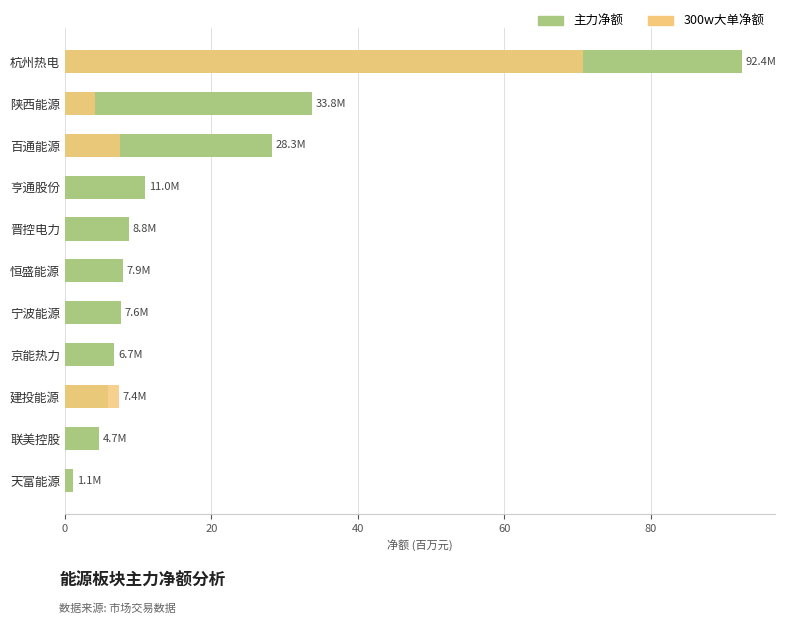

How many values in the 主力净额 series exceed 7?

7